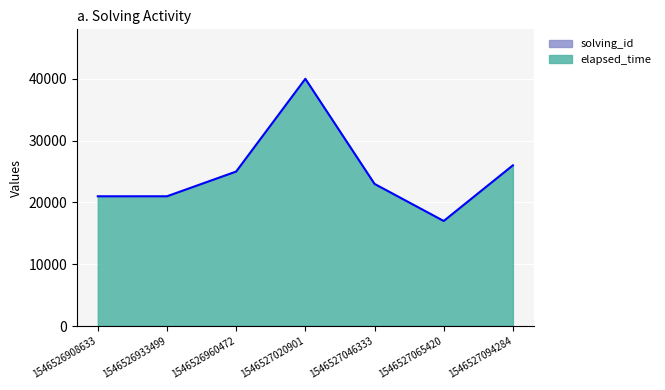

Between 1546527065420 and 1546527046333, which is larger?

1546527046333